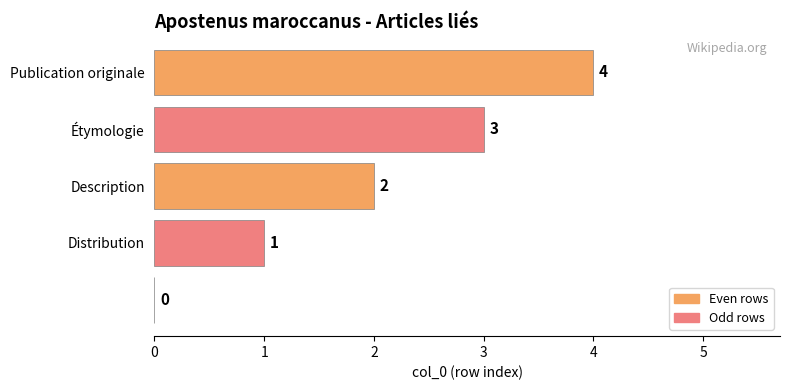

How many values are between 1 and 3?

3